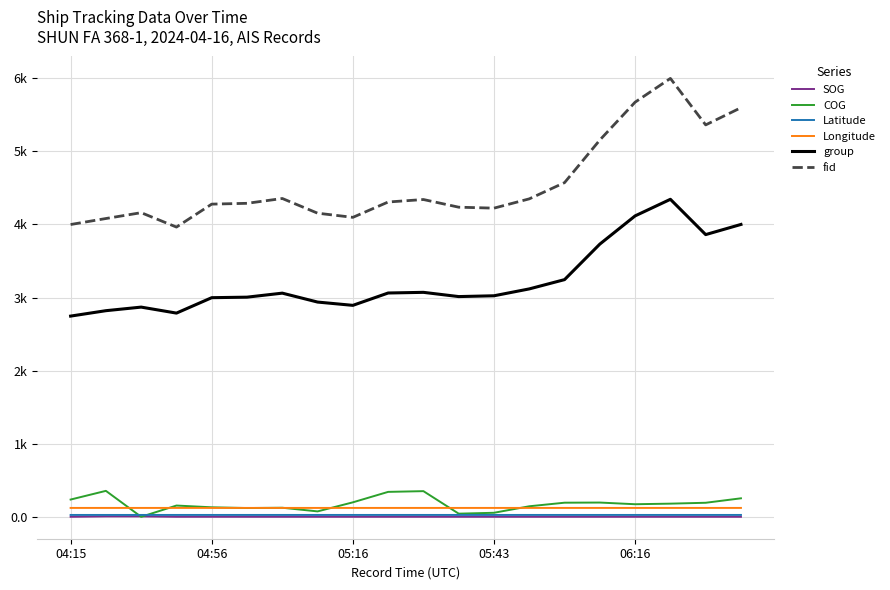

Does the chart display data point markers on the line(s)?

No